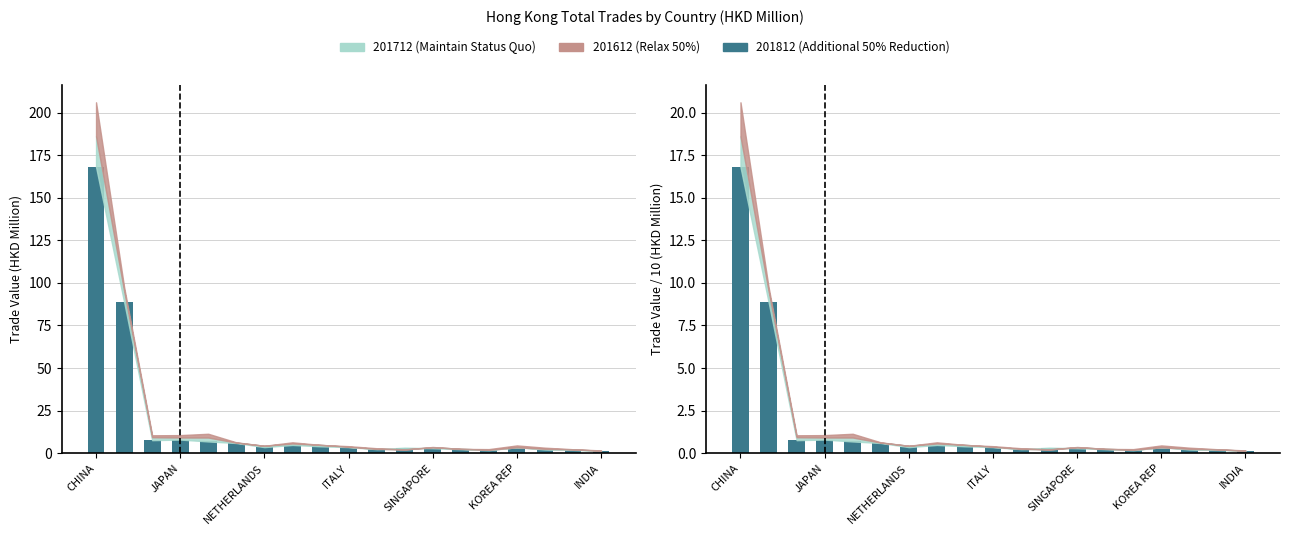

List the labels in order of 201712 value, smallest first.

INDIA, BANGLADESH, INDONESIA, FRANCE, TAIWAN, MACAU SAR, SINGAPORE, VIETNAM, KOREA REP, NETHERLANDS, ITALY, SPAIN, AUSTRALIA, CANADA, UNITED KINGDOM, GERMANY, JAPAN, U S A, CHINA